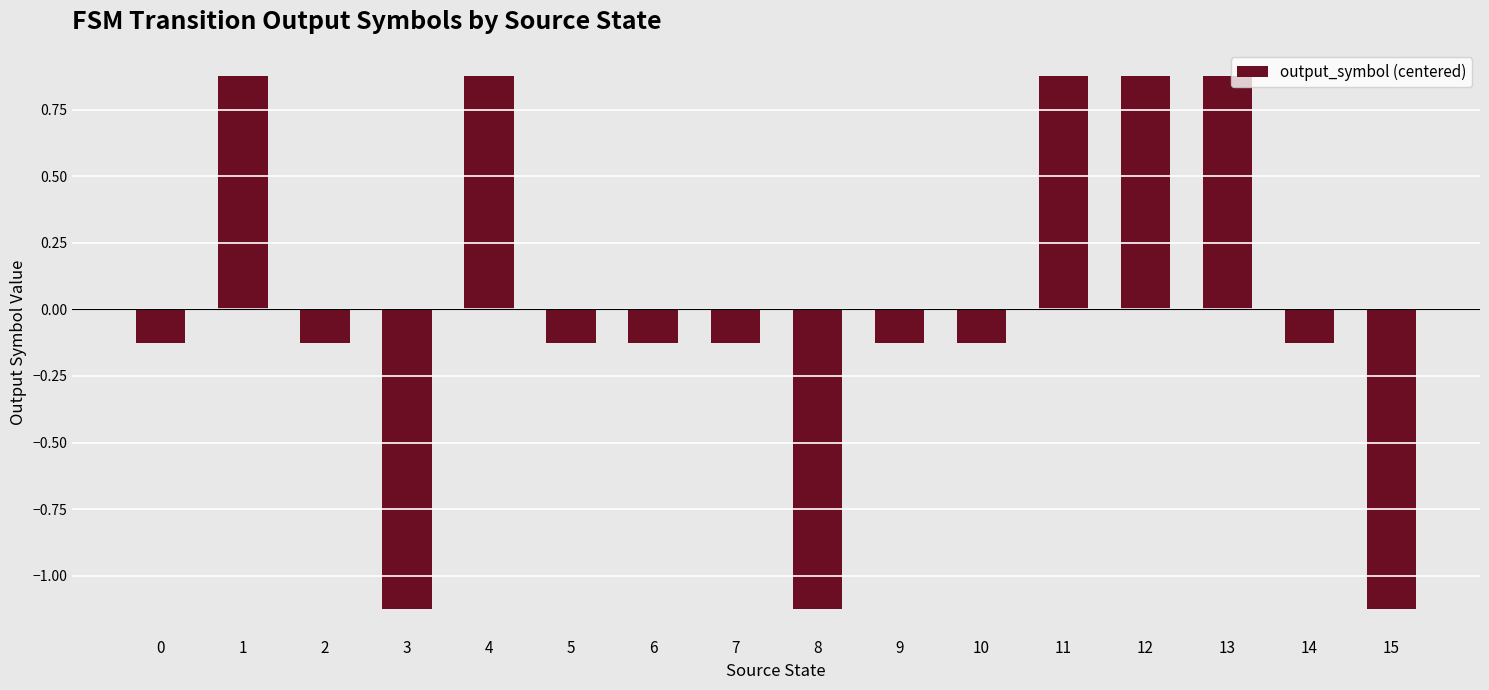

How many bars are there in total?

16